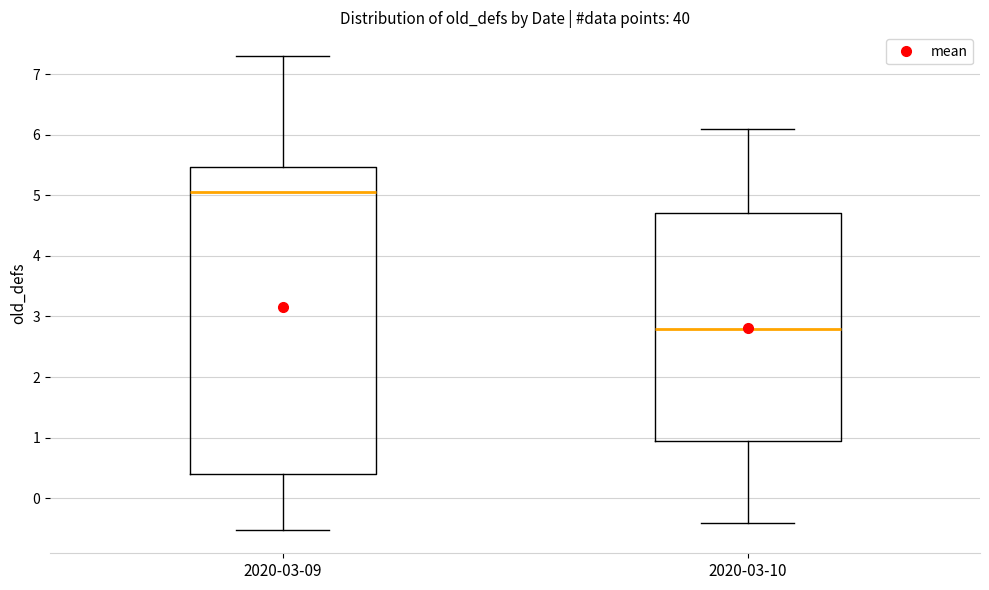

Reading left to right, transcribe this box plot: for each box, give where its median line is, the range the box spans, and where its two whiskers end, as read against the y-axis. The values are not printed on the chart, so give them approximately, as read against the axis.

2020-03-09: median 5.1, box 0.4 to 5.5, whiskers -0.5 to 7.3
2020-03-10: median 2.8, box 1.0 to 4.7, whiskers -0.4 to 6.1